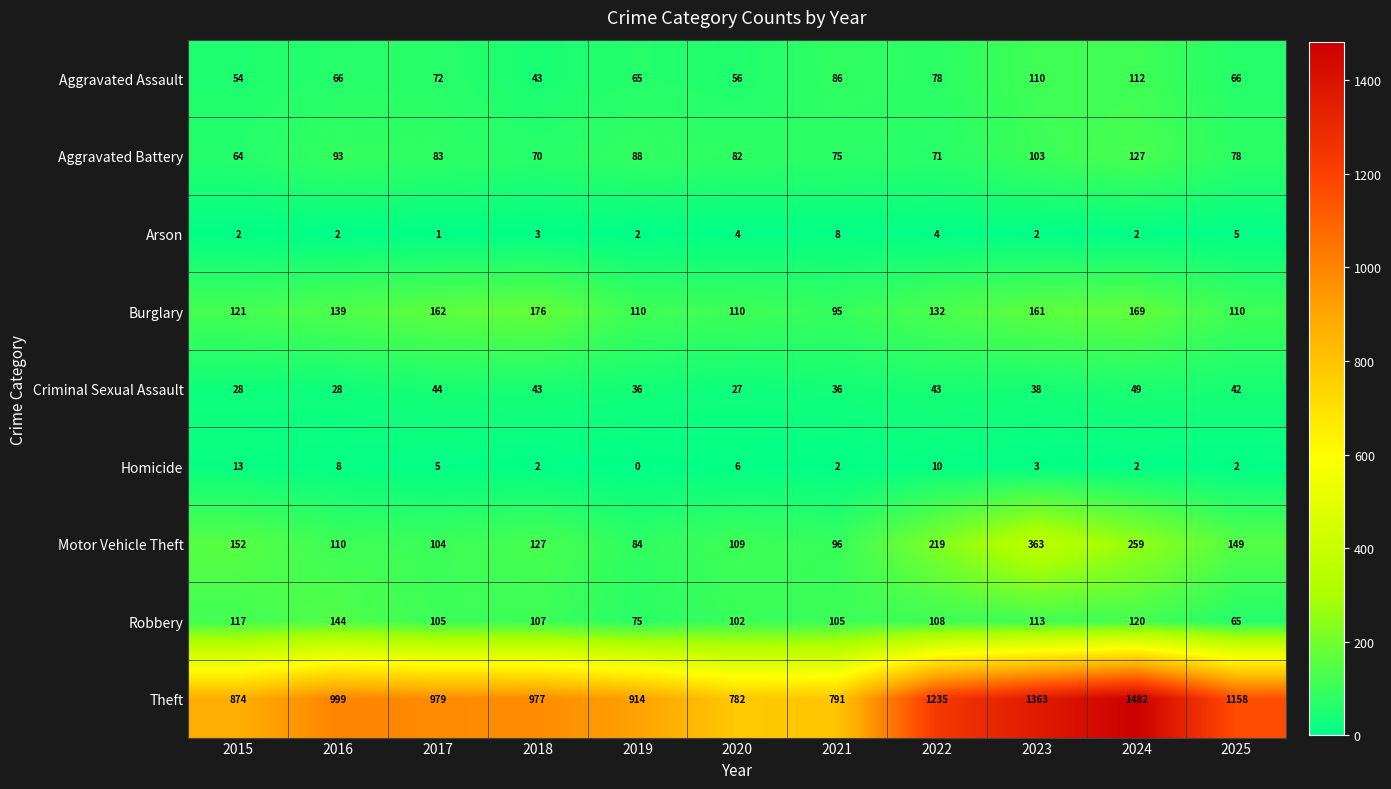

What is the difference between the Motor Vehicle Theft values at 2019 and 2022?

135